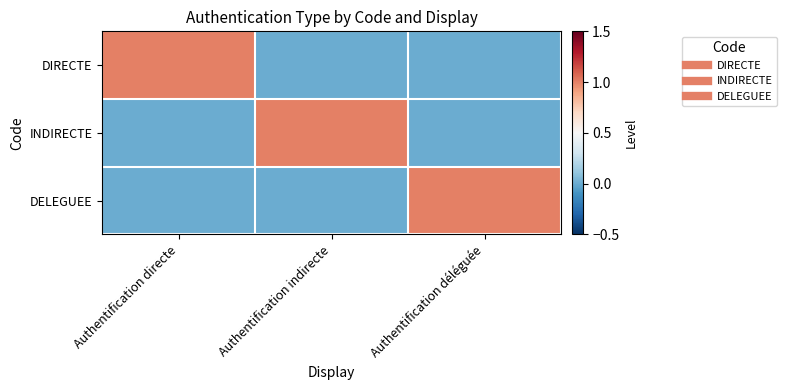

At Authentification directe, list the series in order from largest to smallest.

DIRECTE, INDIRECTE, DELEGUEE